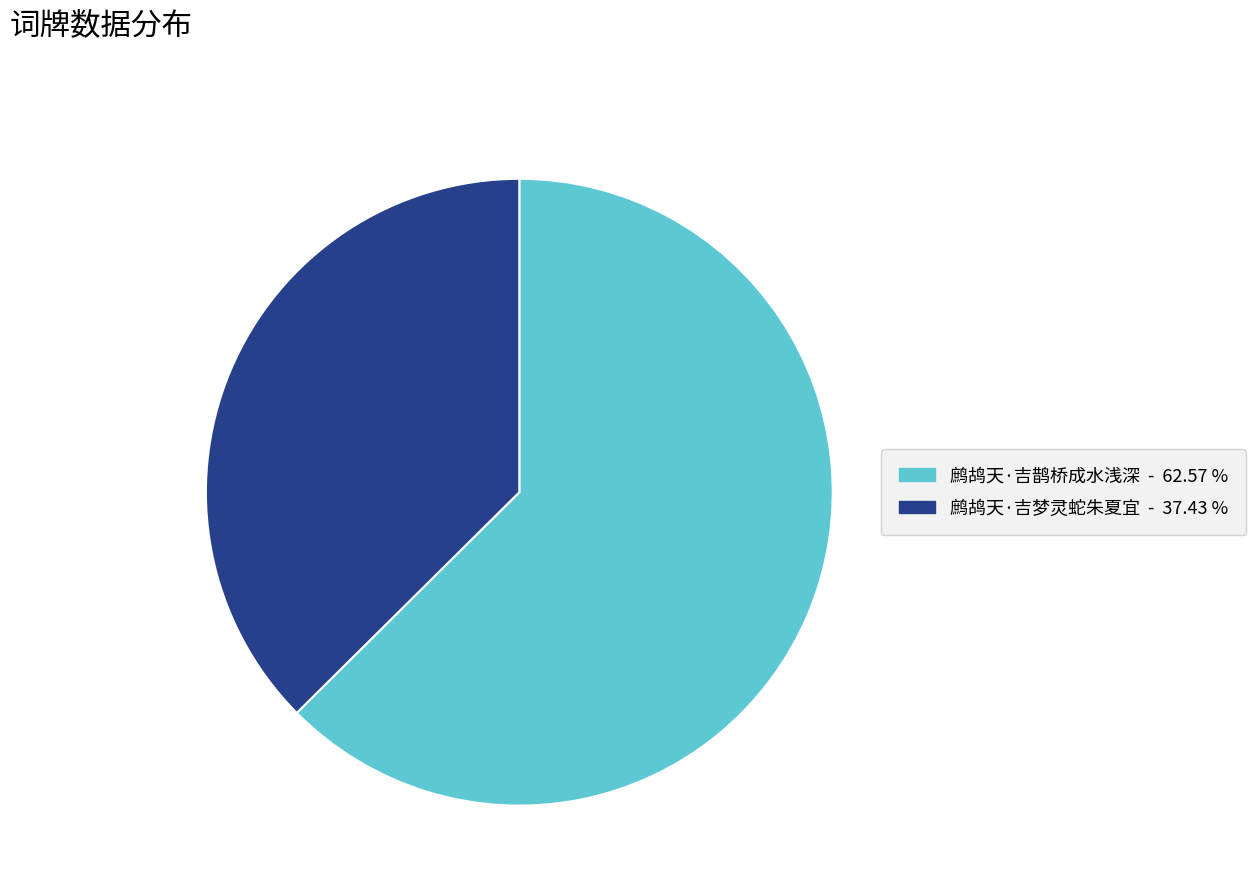

Which slice is the smallest?

鹧鸪天·吉梦灵蛇朱夏宜